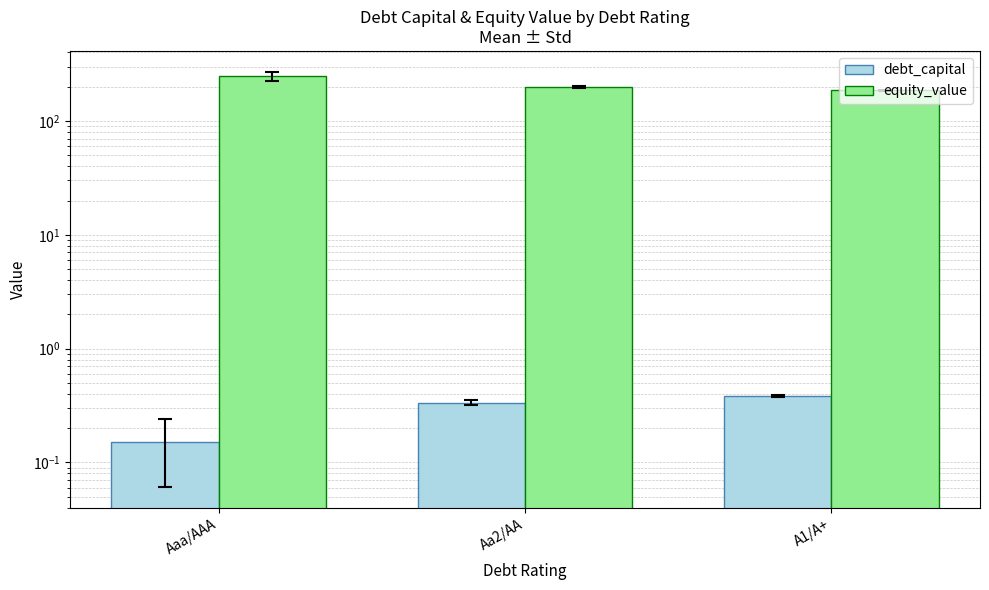

What is the total value across all series at Aa2/AA?

200.3